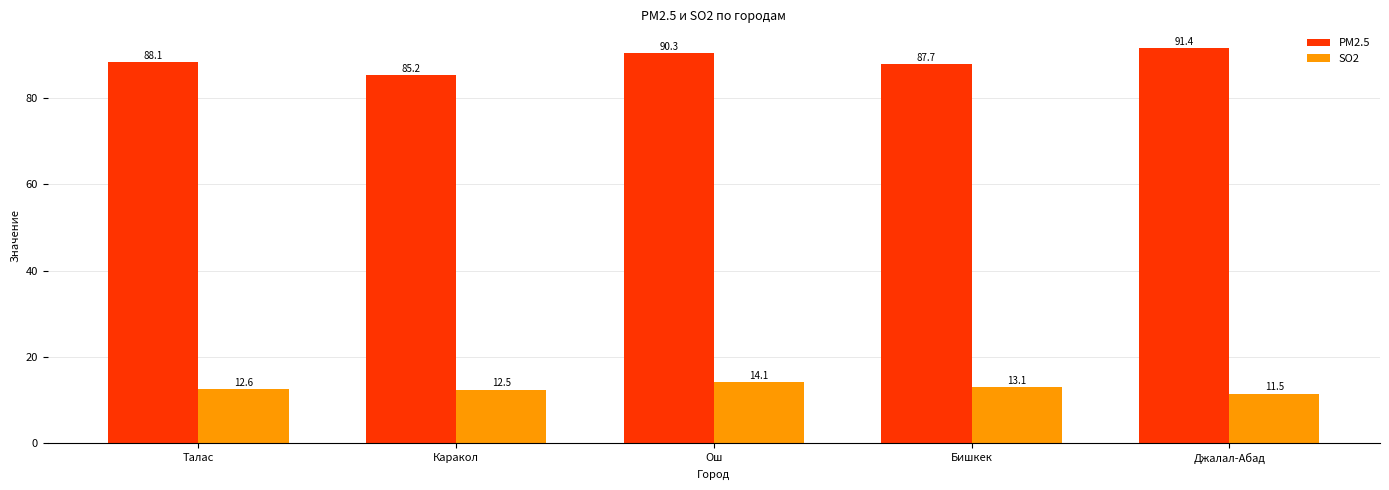

How many groups of bars are there?

5